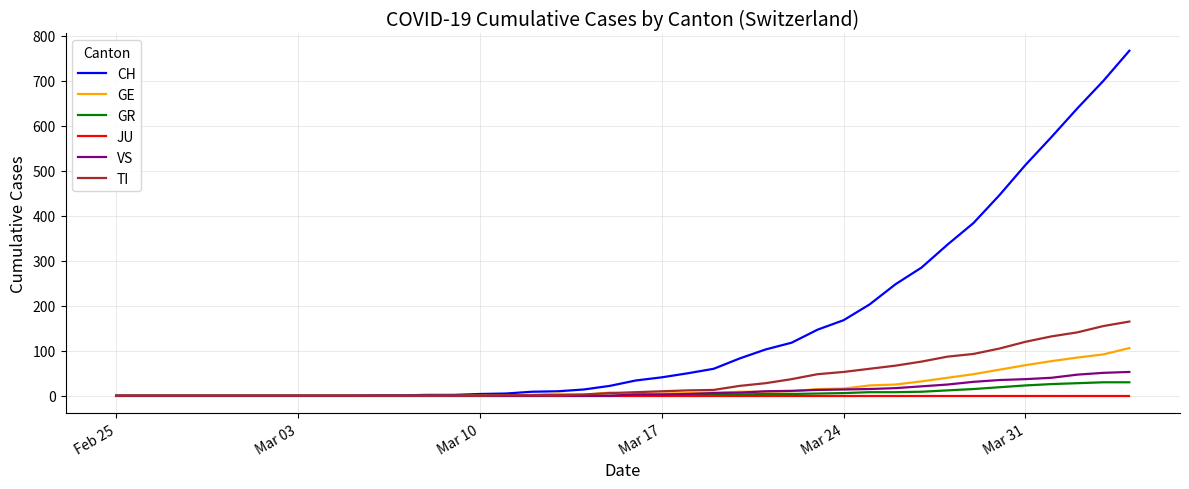

What is the greatest value displayed?

767